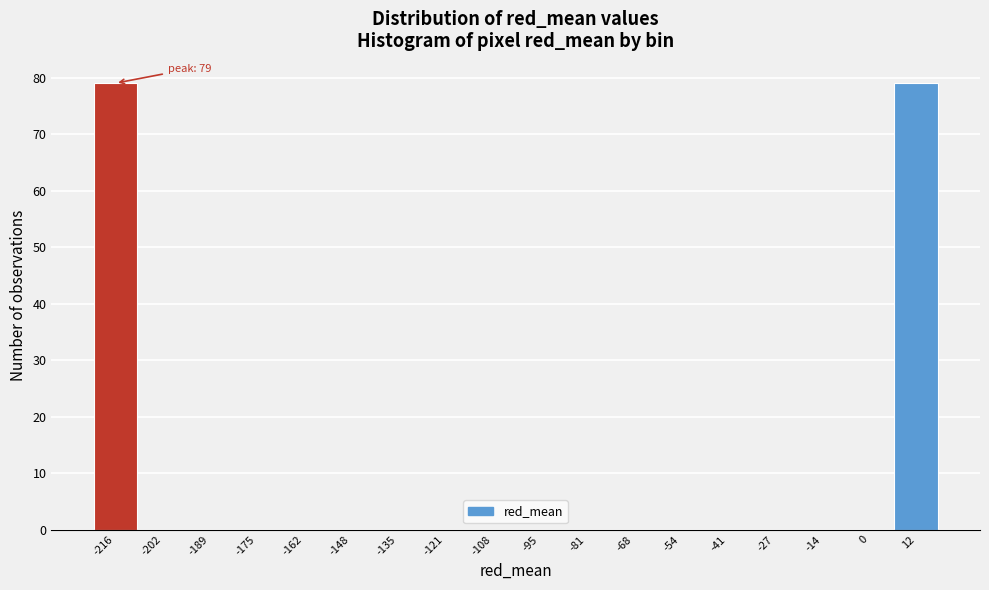

Reading left to right, list all the values displayed in this chart.

-216=79	-202=0	-189=0	-175=0	-162=0	-148=0	-135=0	-121=0	-108=0	-95=0	-81=0	-68=0	-54=0	-41=0	-27=0	-14=0	0=0	12=79